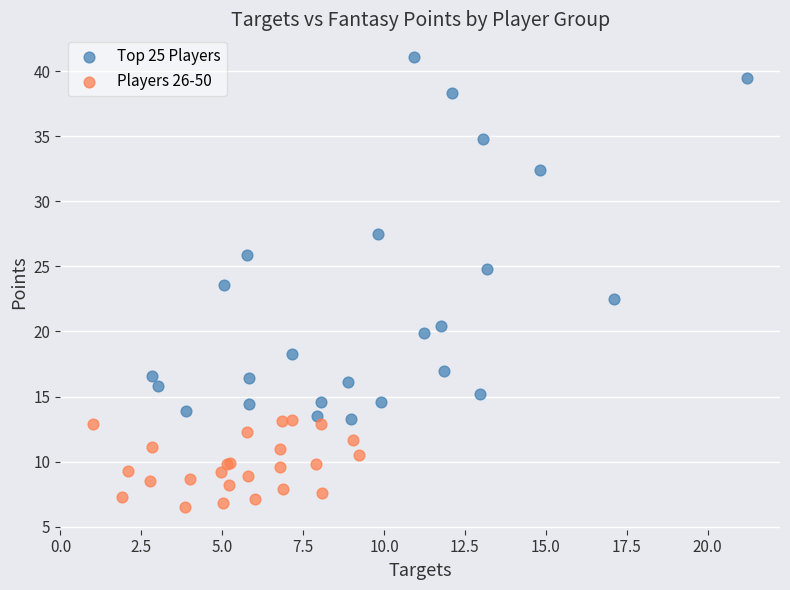

Which series contains the highest Y value?

Top 25 Players